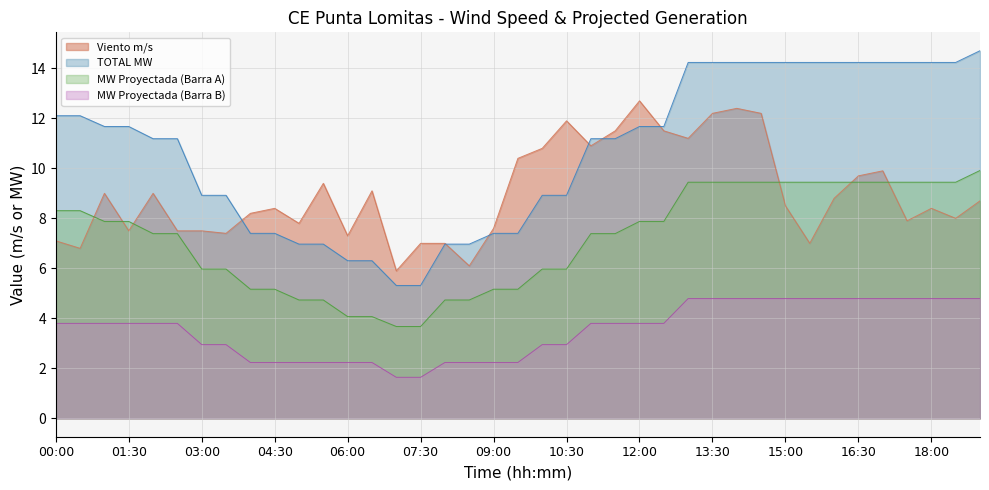

True or false: Viento m/s has a value of 10.2 at 08:00.

False